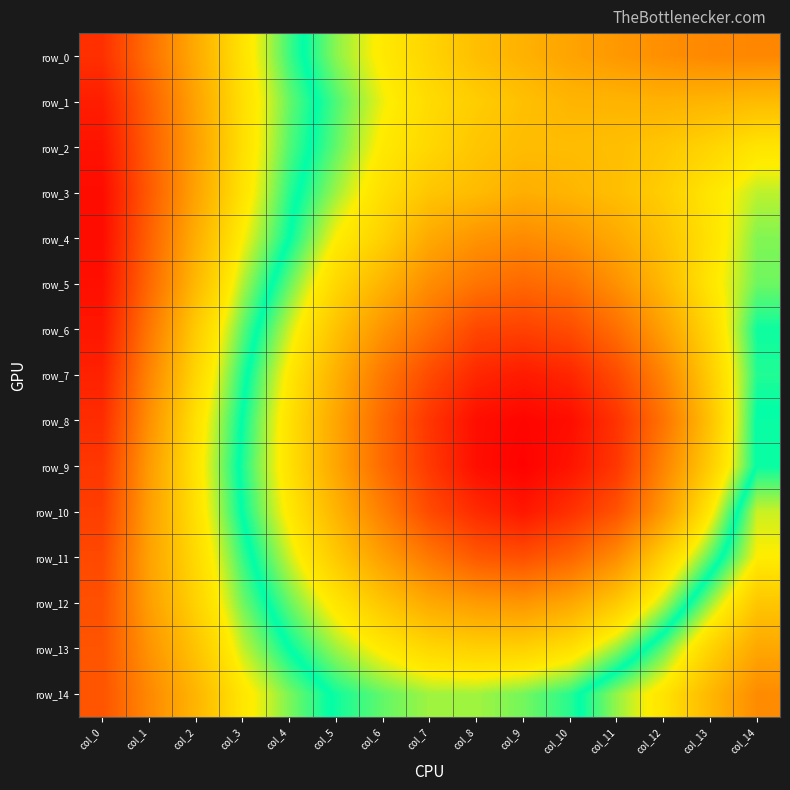

What is the difference between the row_7 values at col_2 and col_7?

0.1